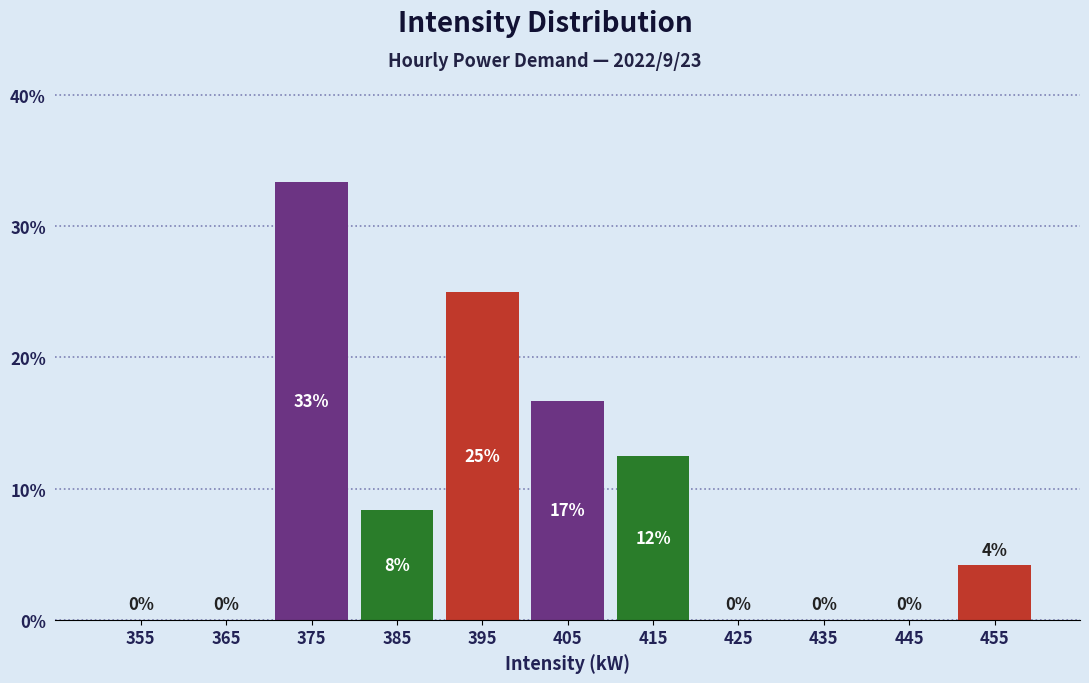

Over which range of the x-axis is the bar tallest?

370 to 380